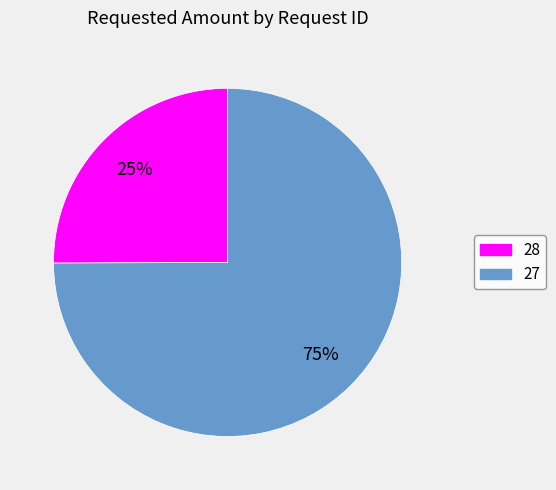

Is 27 the majority of the pie?

Yes